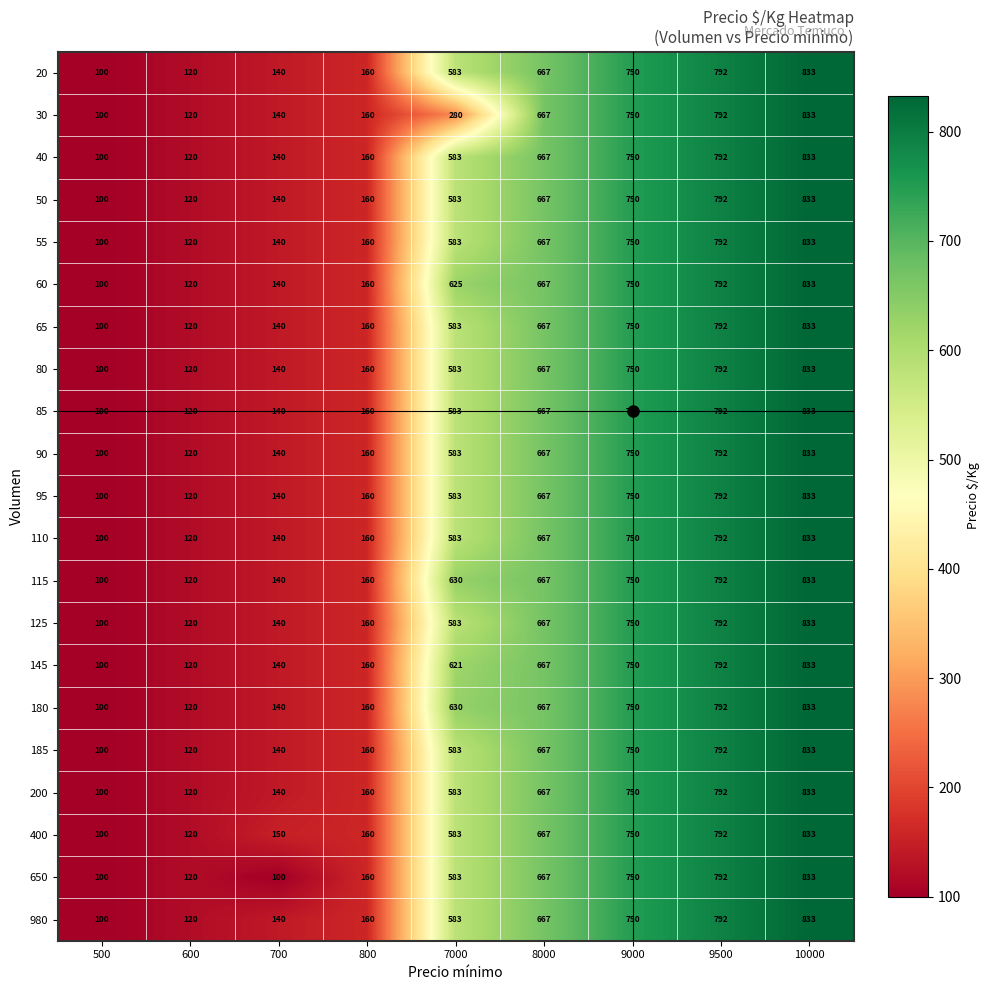

At which category does the chart reach its peak across all series?

10000